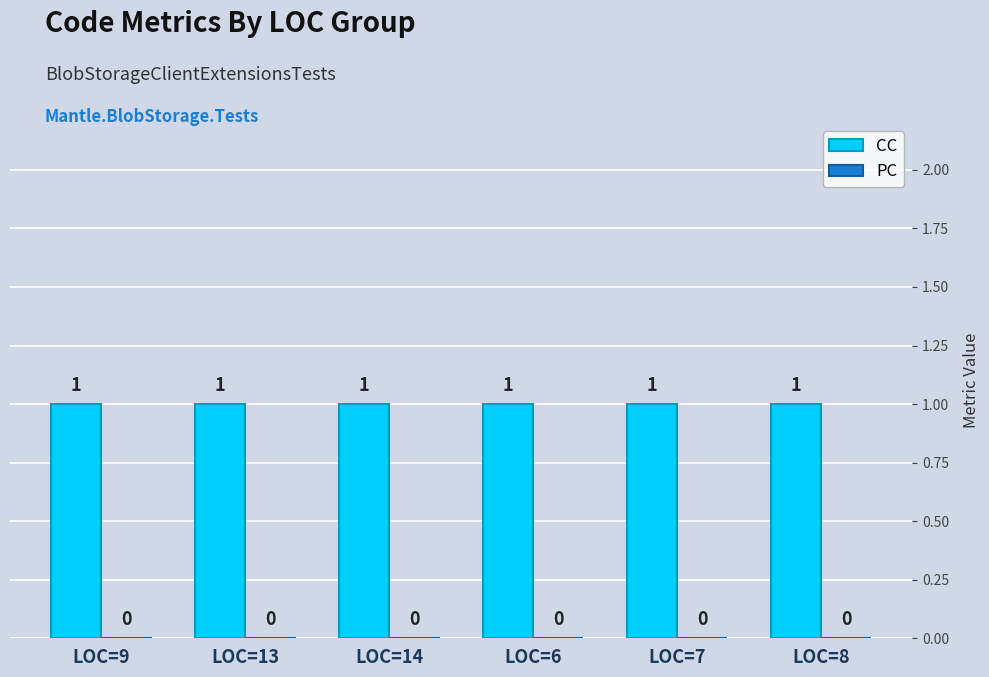

At how many categories does at least one series exceed 0?

6